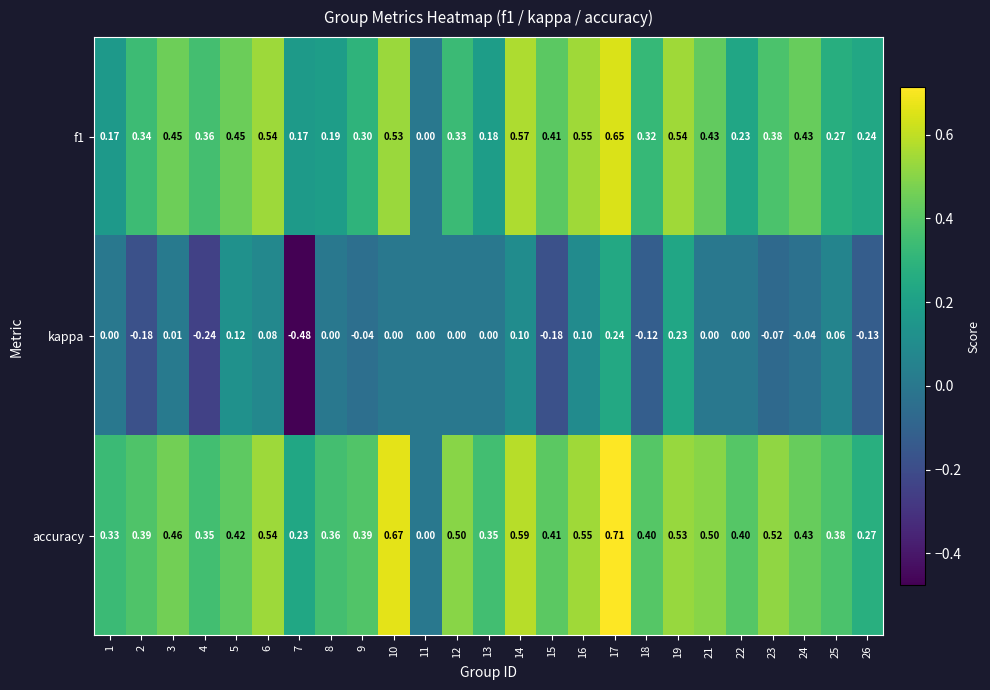

Which series has the largest total across all categories?

accuracy